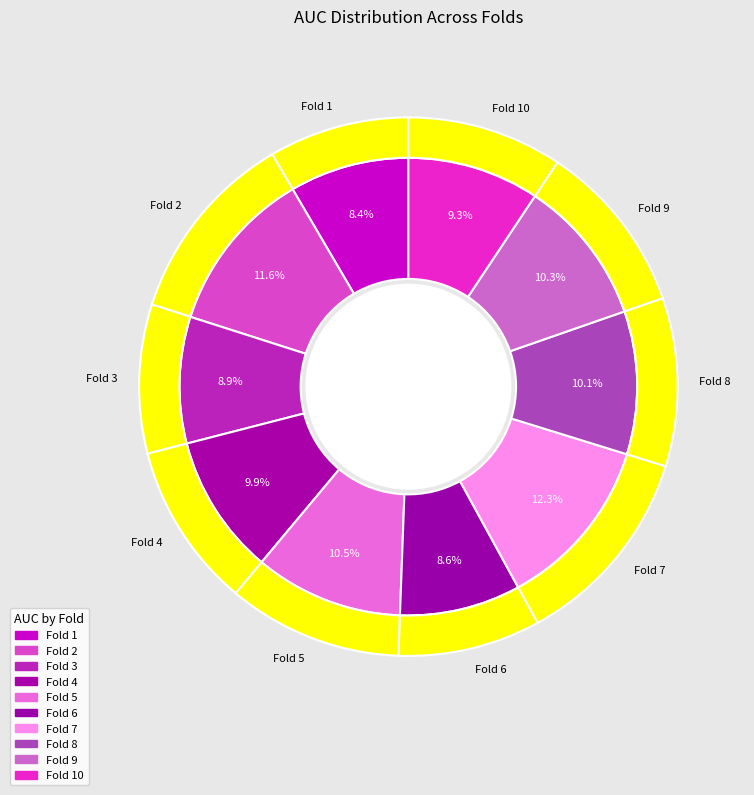

Is there any slice that represents more than half of the pie?

No